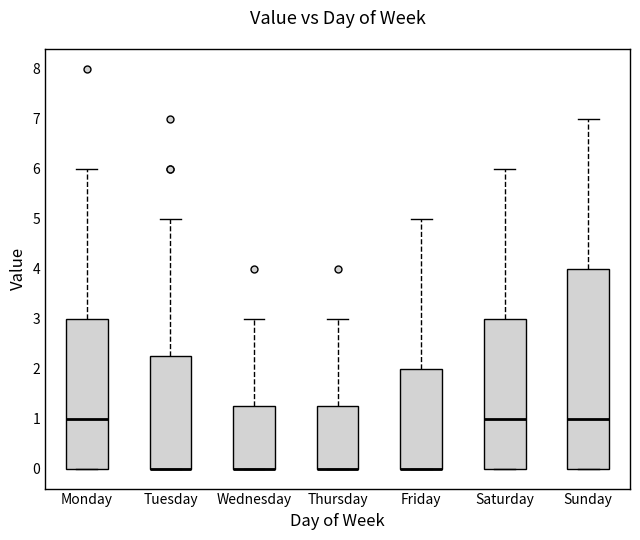

Reading left to right, read every box against the y-axis: the position of its median line, the range the box covers, and the ends of its whiskers. The values are not printed on the chart, so give them approximately, as read against the axis.

Monday: median 1.0, box 0.0 to 3.0, whiskers 0.0 to 6.0
Tuesday: median 0.0 (drawn on the box's lower edge), box 0.0 to 2.3, whiskers 0.0 to 5.0
Wednesday: median 0.0 (drawn on the box's lower edge), box 0.0 to 1.3, whiskers 0.0 to 3.0
Thursday: median 0.0 (drawn on the box's lower edge), box 0.0 to 1.3, whiskers 0.0 to 3.0
Friday: median 0.0 (drawn on the box's lower edge), box 0.0 to 2.0, whiskers 0.0 to 5.0
Saturday: median 1.0, box 0.0 to 3.0, whiskers 0.0 to 6.0
Sunday: median 1.0, box 0.0 to 4.0, whiskers 0.0 to 7.0